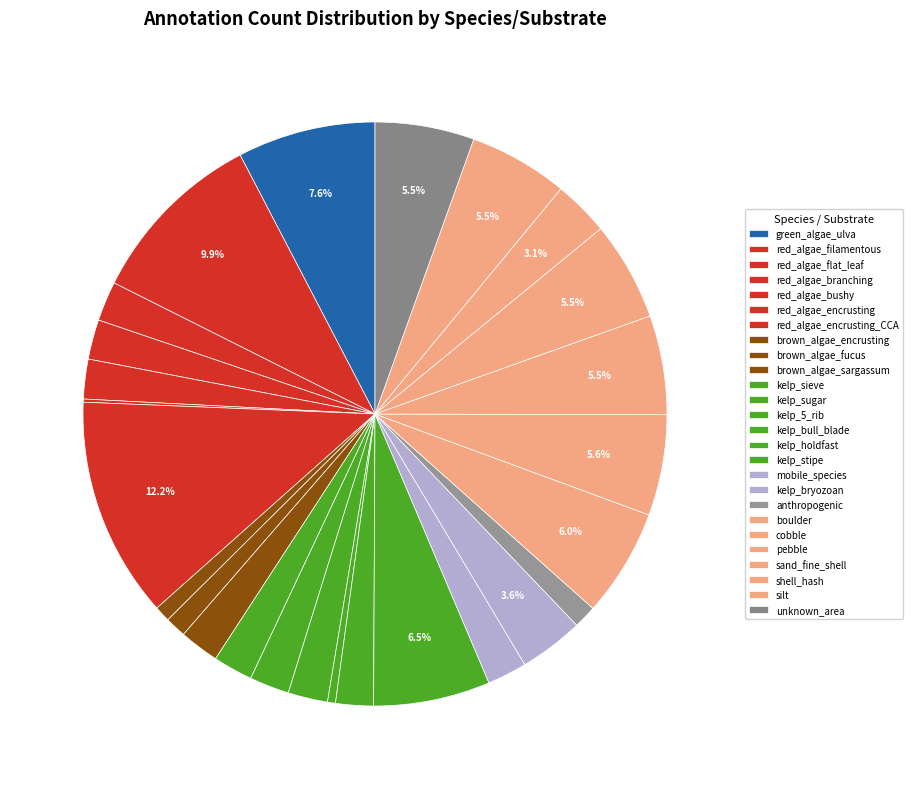

To the nearest percent, what portion does kelp_holdfast represent?

2%